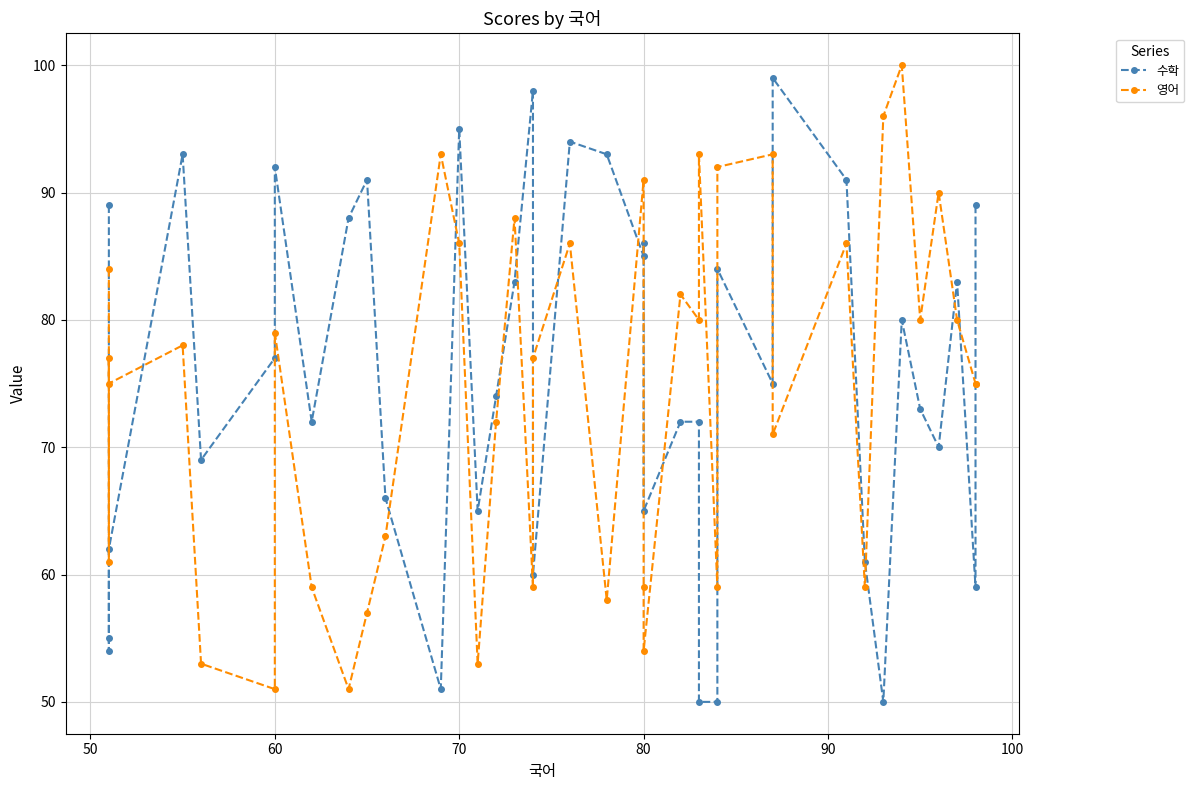

Does the chart display data point markers on the line(s)?

Yes